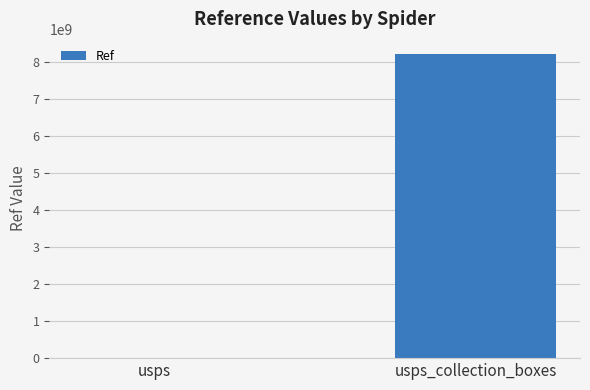

What is the sum of all values?

8222563796